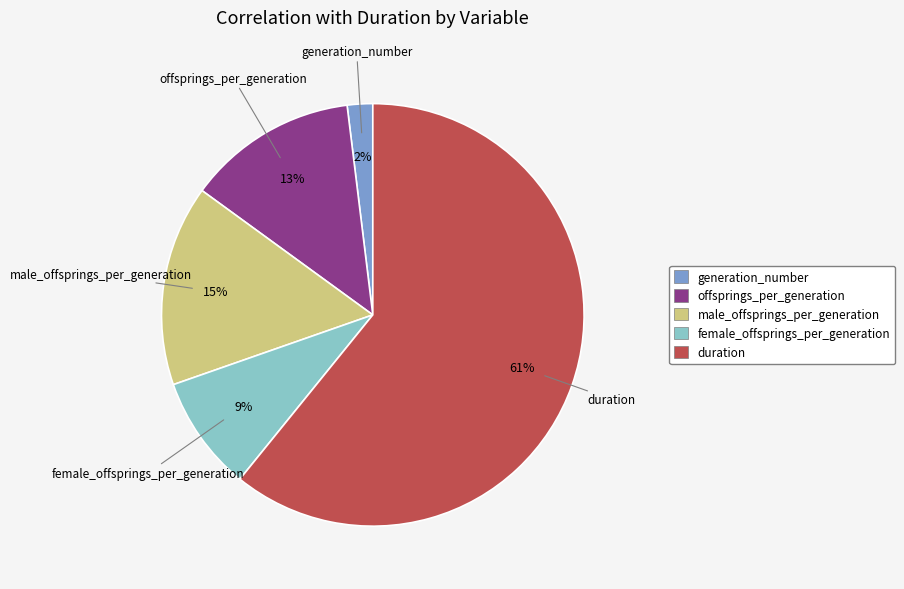

Which slice is the smallest?

generation_number